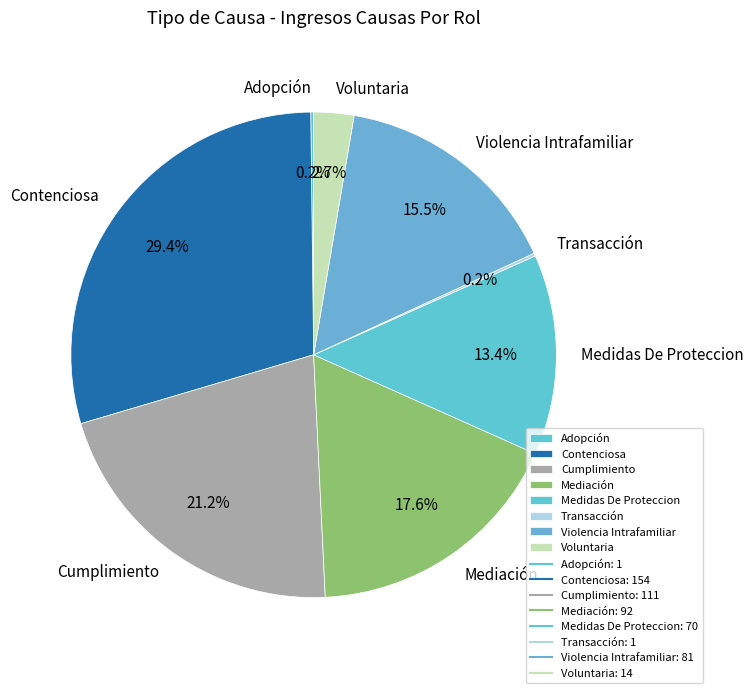

Which has a higher value, Mediación or Voluntaria?

Mediación